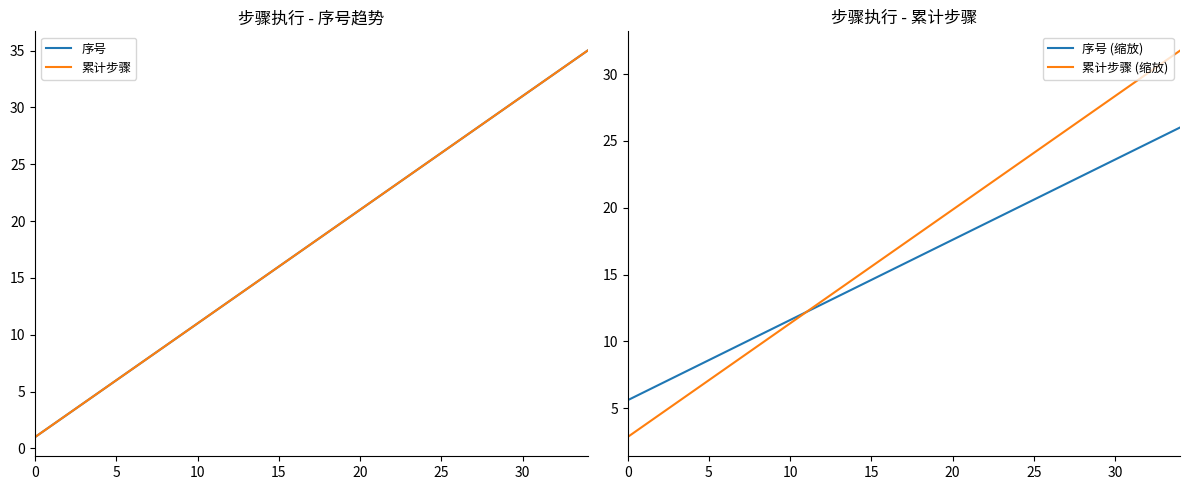

How many series are shown in this chart?

4